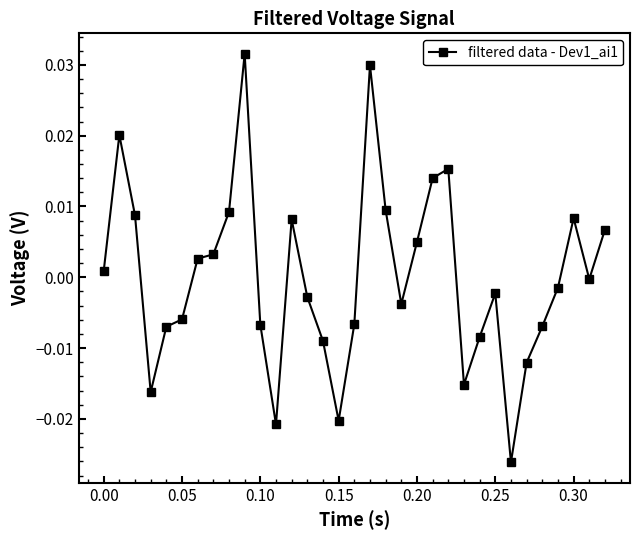

True or false: the data has more than 0 interior local peaks.

True